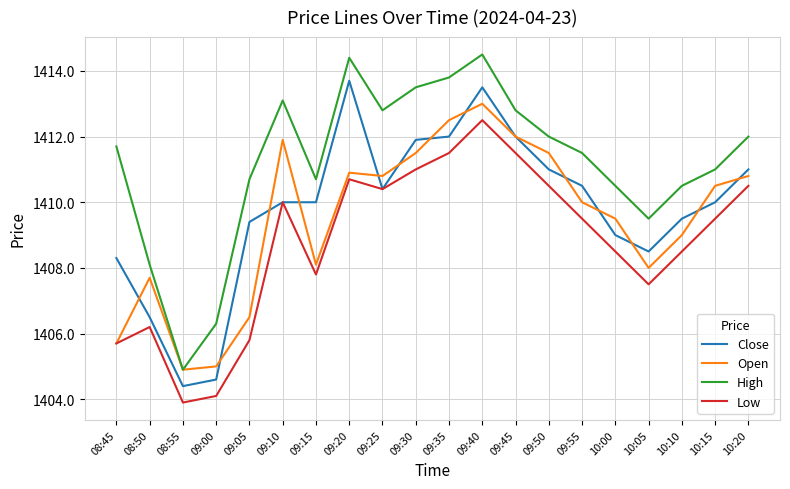

Is this an area chart (filled region under the line)?

No